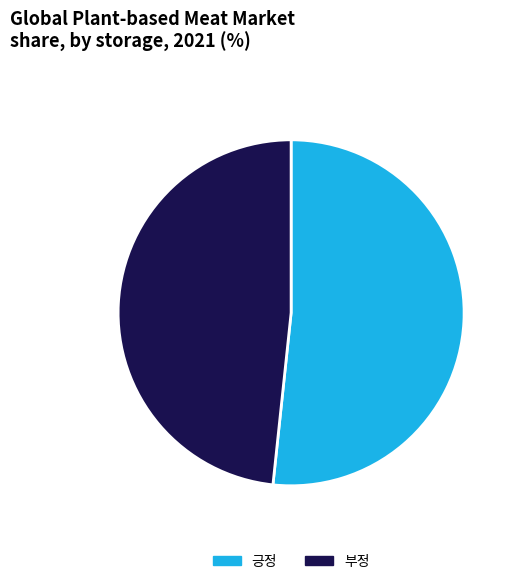

Do 긍정 and 부정 together represent more than half of the pie?

Yes